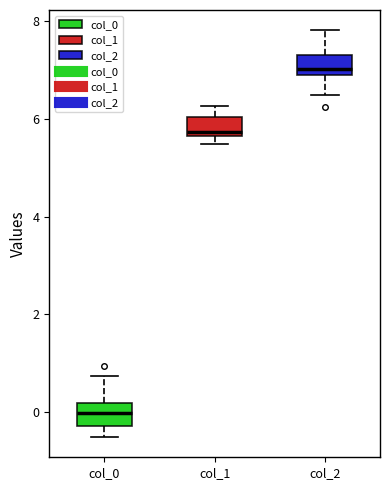

Which box's median line is the highest?

col_2